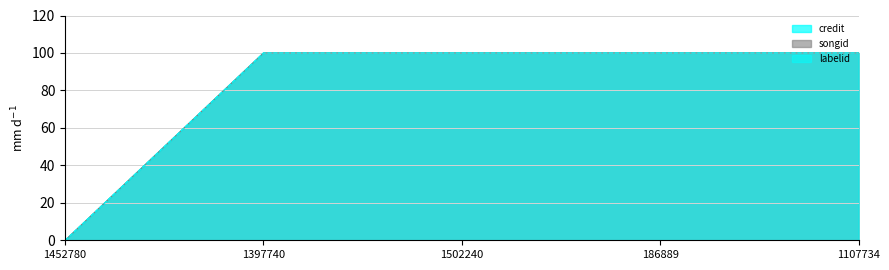

List the labels in order of songid value, smallest first.

1452780, 1397740, 1502240, 186889, 1107734